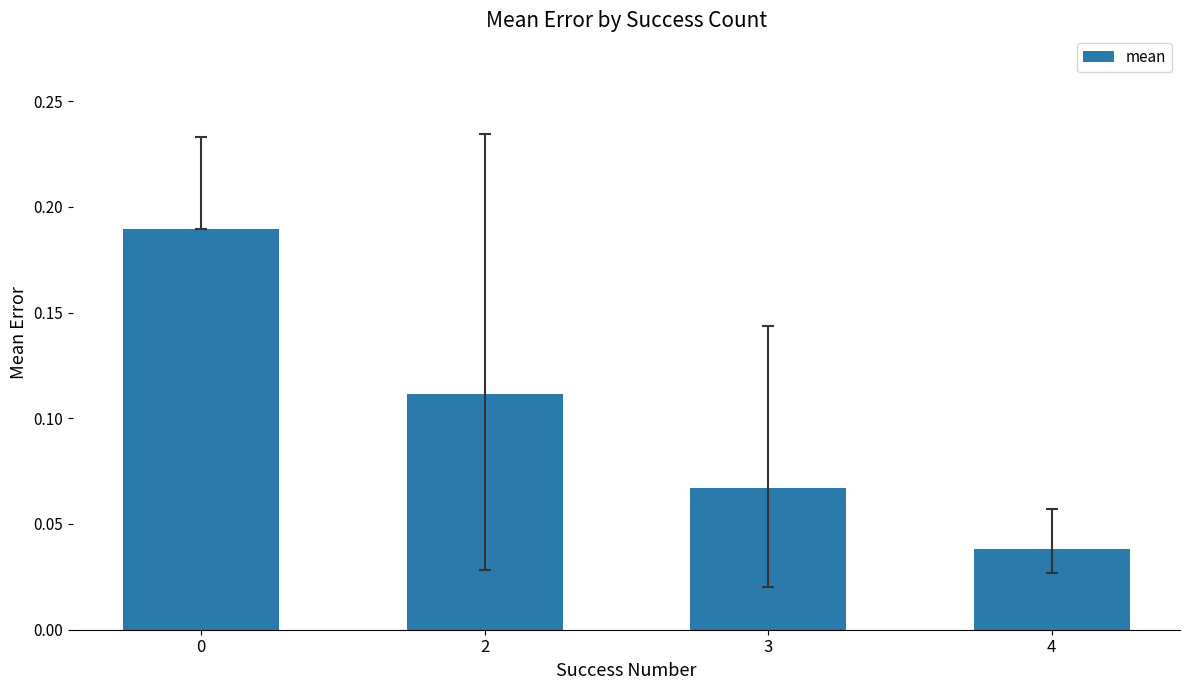

How many values are between 0 and 1?

4